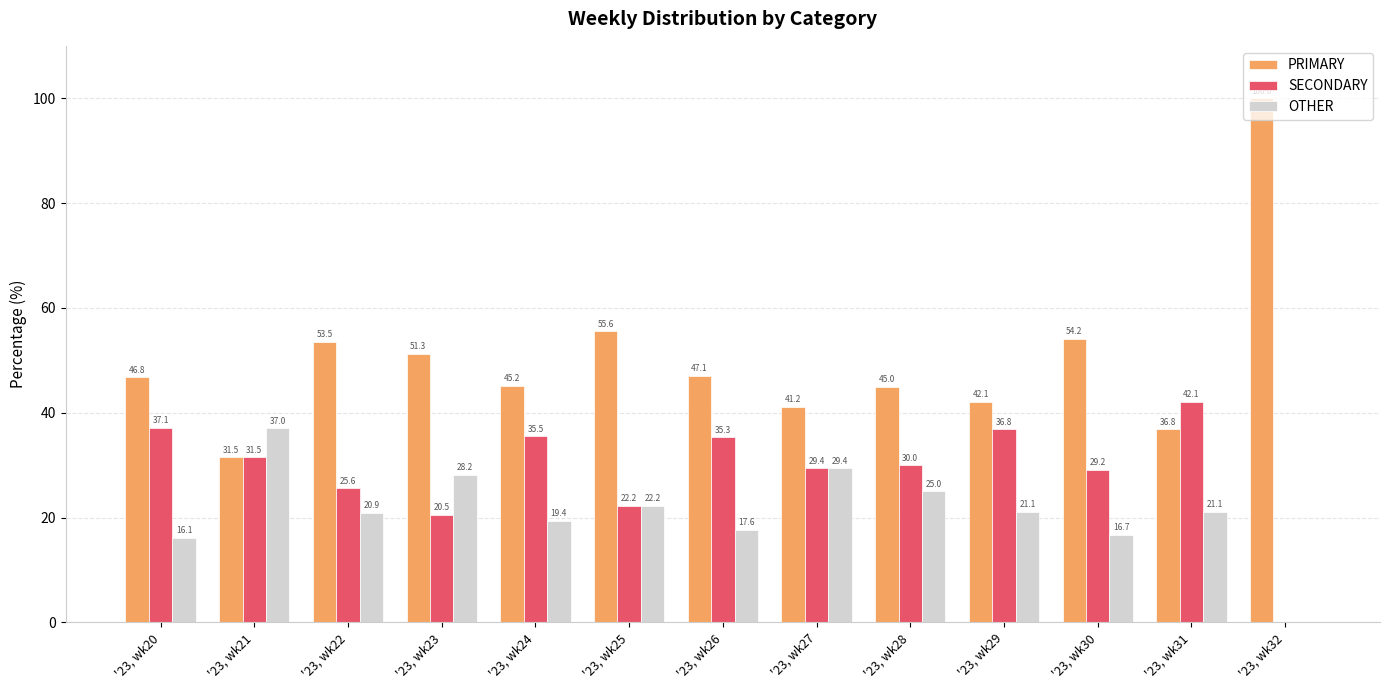

Which label corresponds to the largest value in the chart?

'23, wk32